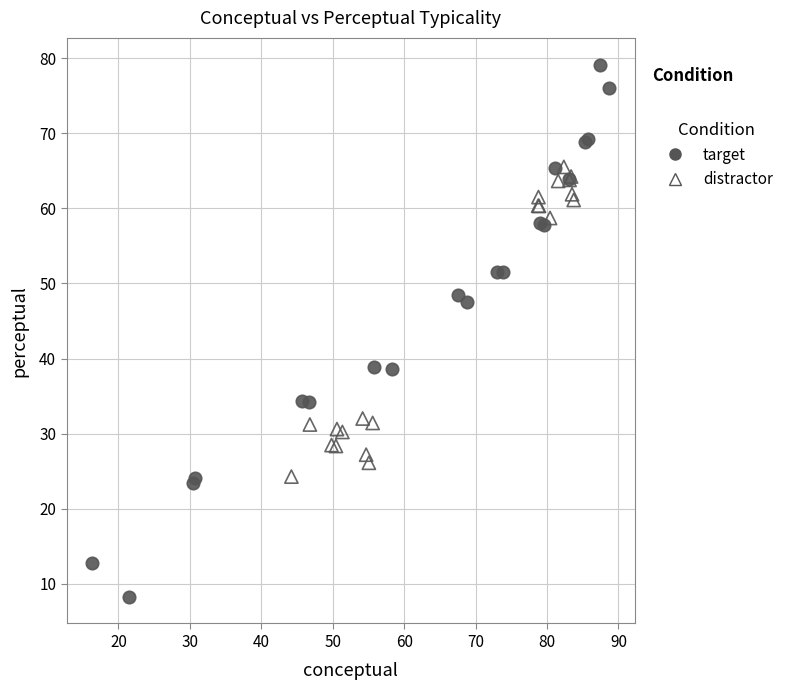

Which series contains the lowest Y value?

target